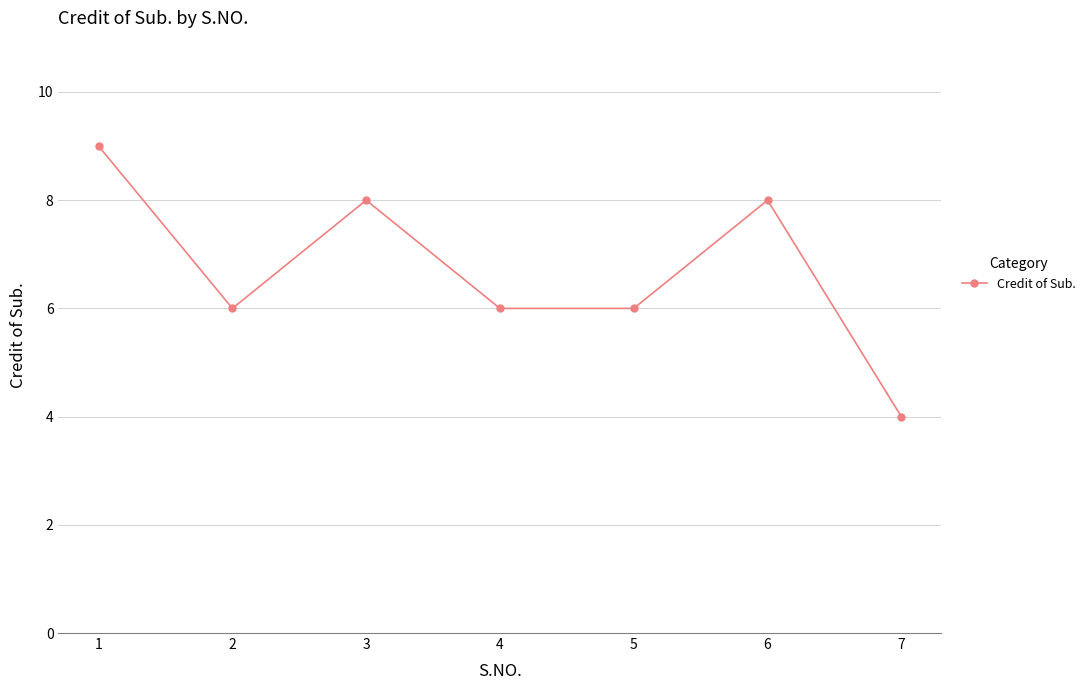

What is the value of the 4th point from the left?

6